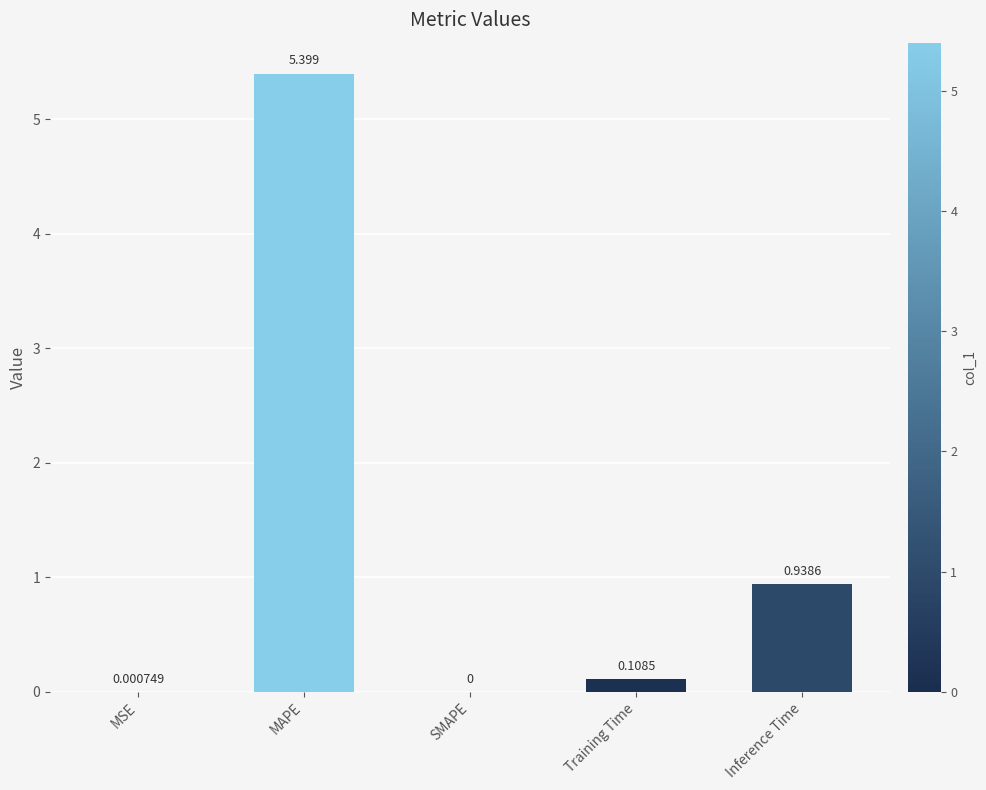

How many categories are shown in the chart?

5